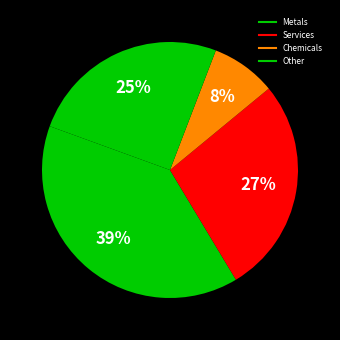

How many segments does this pie chart have?

4